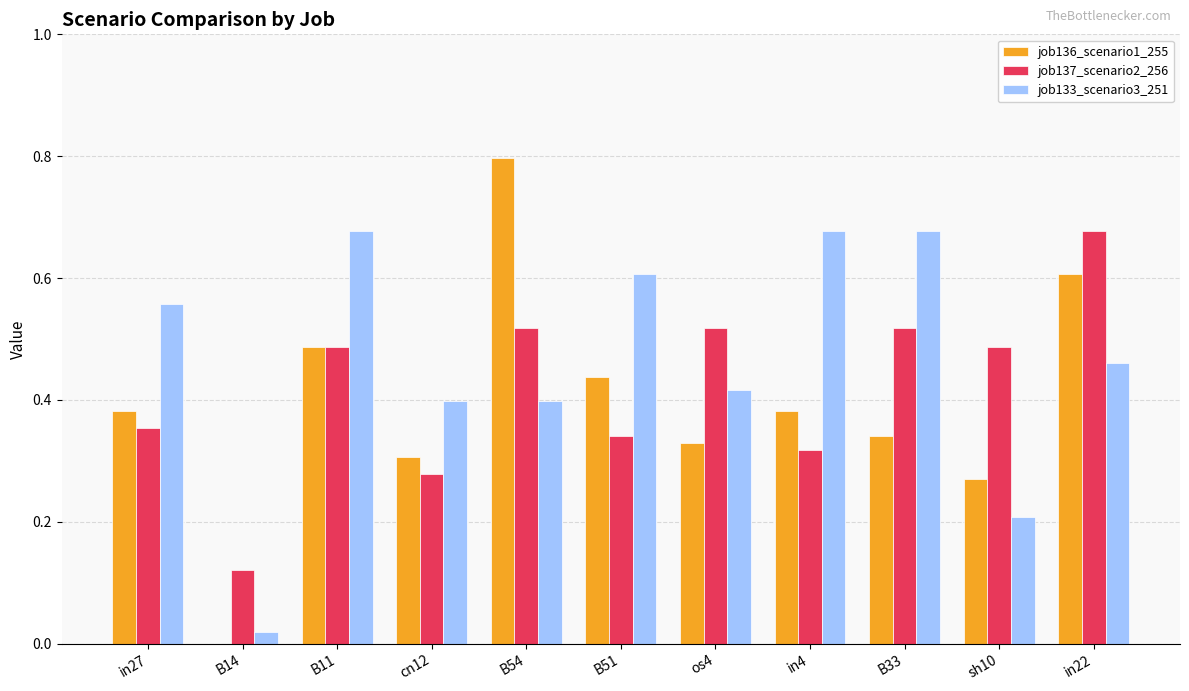

Is it true that job137_scenario2_256 equals 0.5 at in4?

False